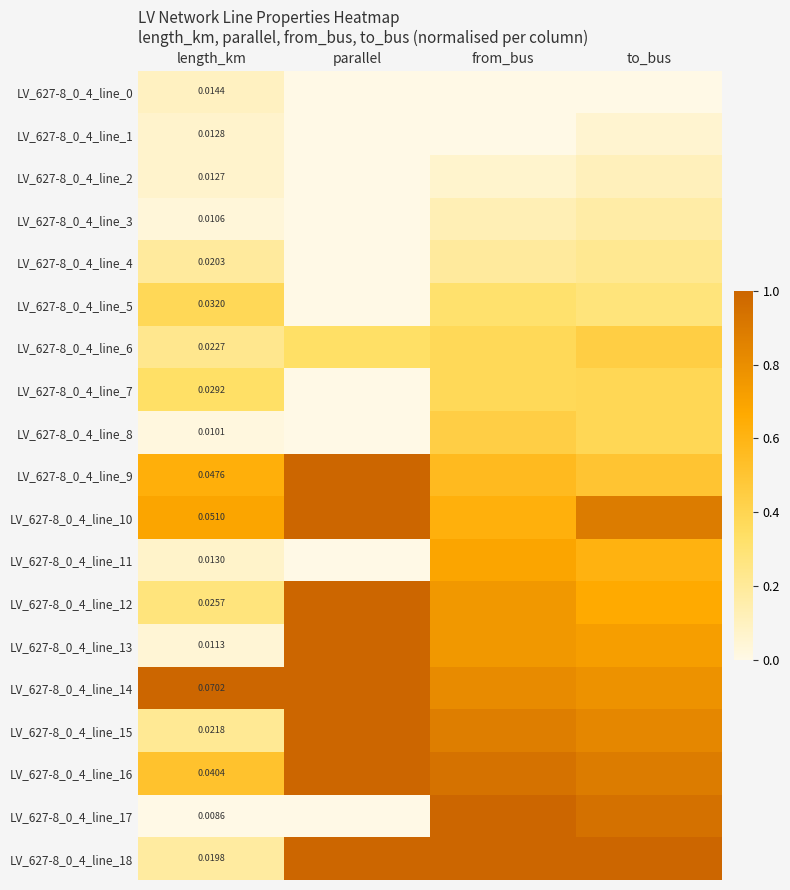

How many categories are shown in the chart?

4